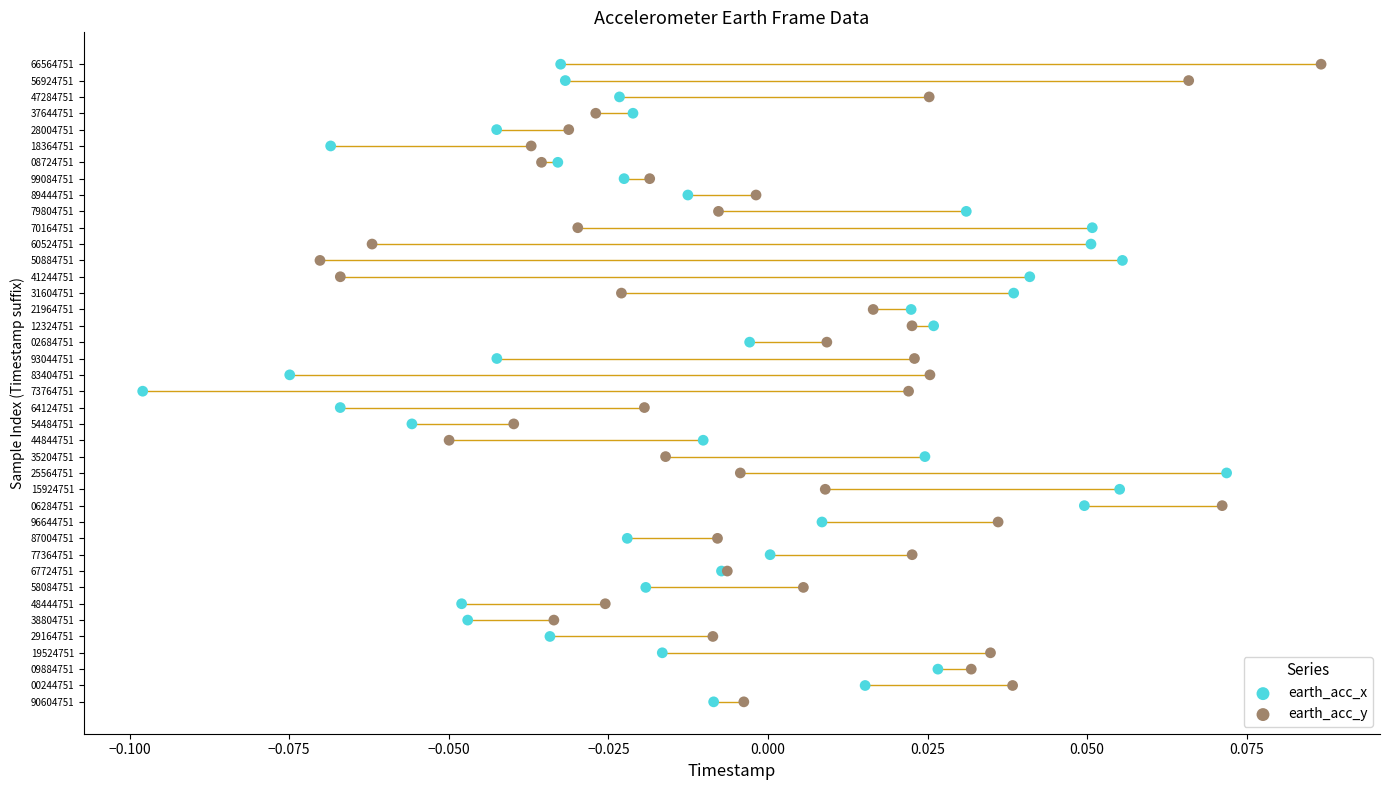

What are all the series names shown in the legend?

earth_acc_x, earth_acc_y